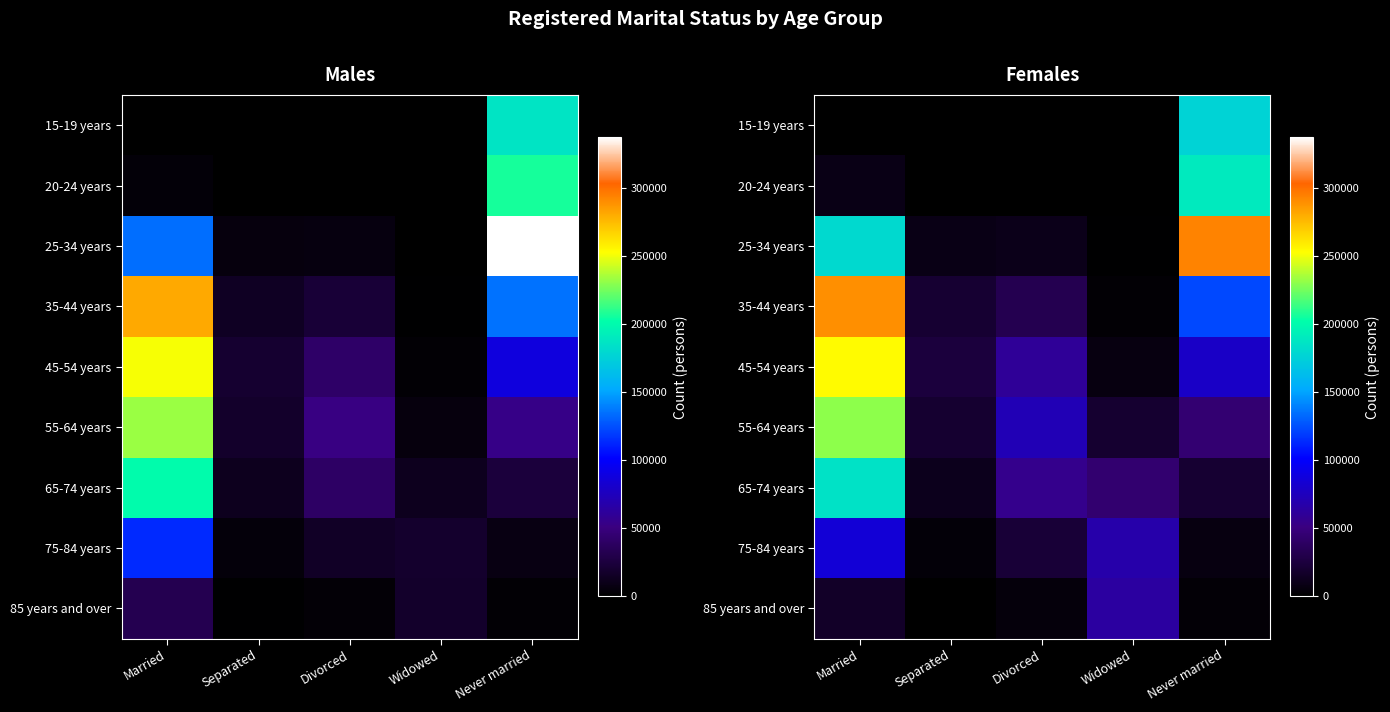

At which label is 55-64 years closest to 124608?

Divorced